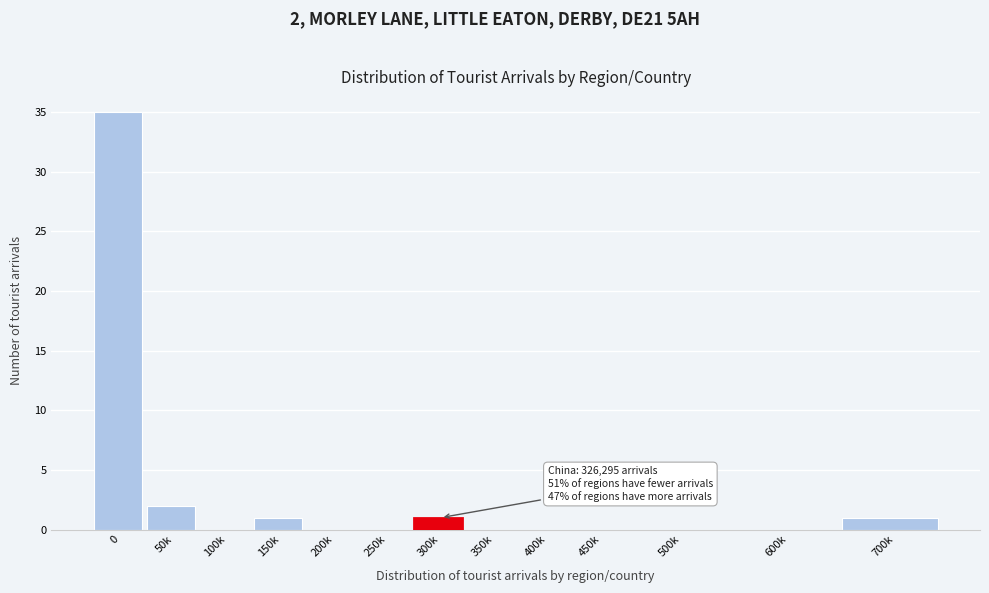

Reading left to right, list all the values displayed in this chart.

0=35	50k=2	100k=0	150k=1	200k=0	250k=0	350k=0	400k=0	450k=0	500k=0	600k=0	700k=1